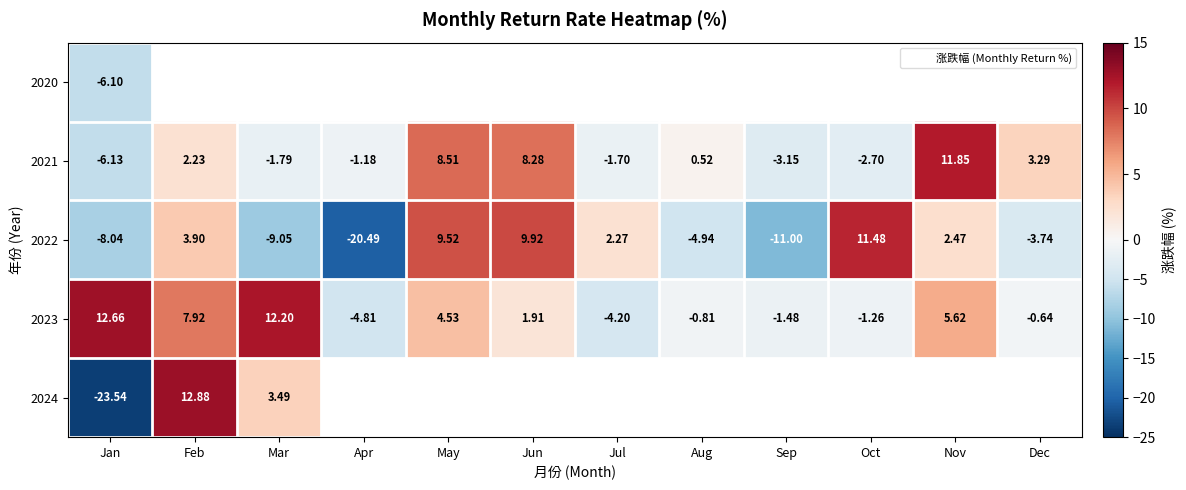

What is the difference between the maximum and minimum values in the 2024 series?

36.4